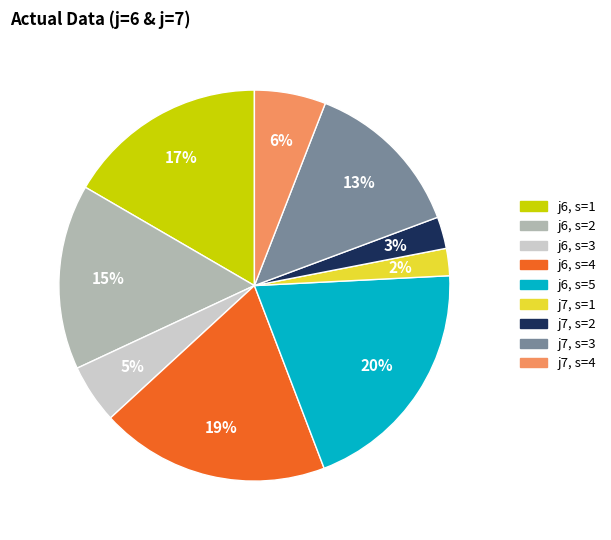

Is there a majority slice in this chart?

No